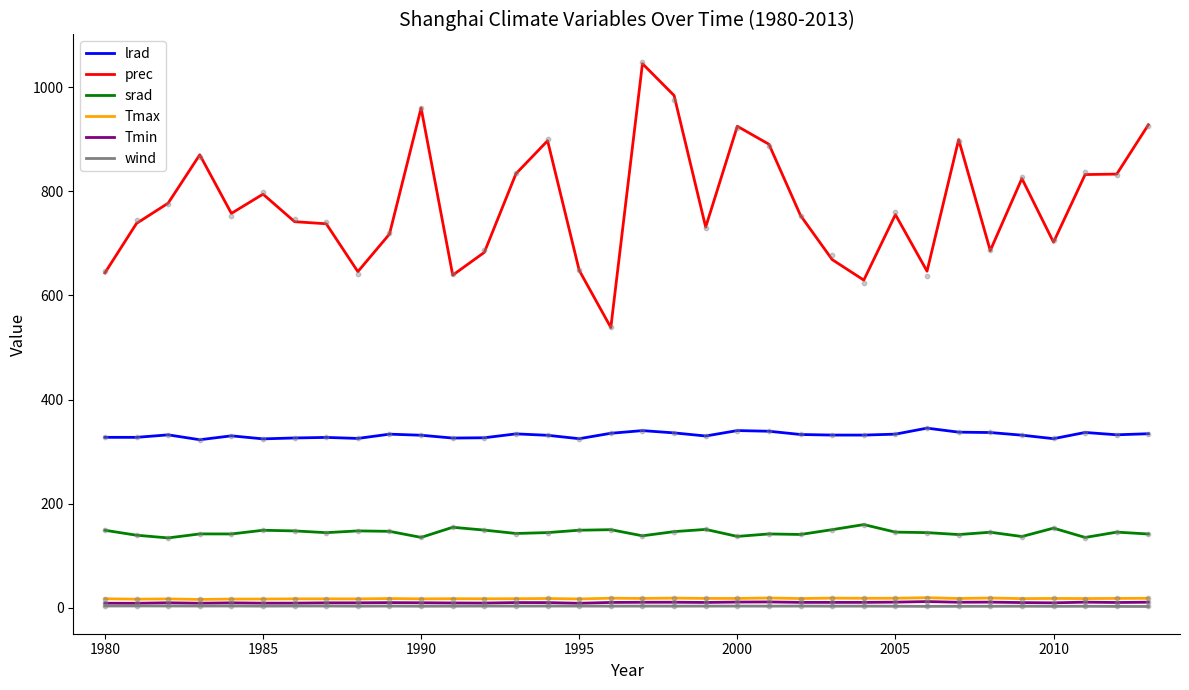

Which series contains the highest Y value?

prec